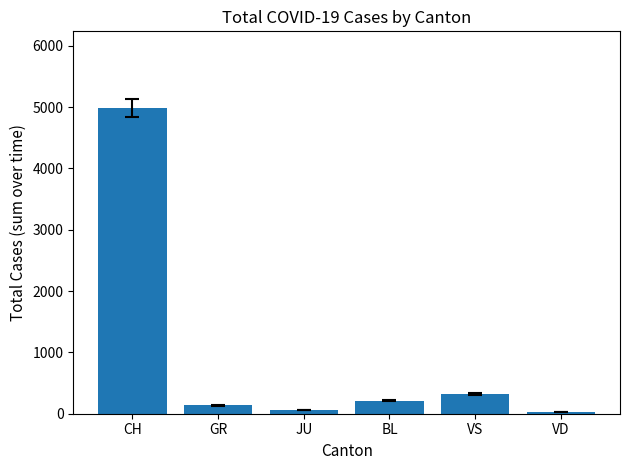

Are the bars horizontal?

No